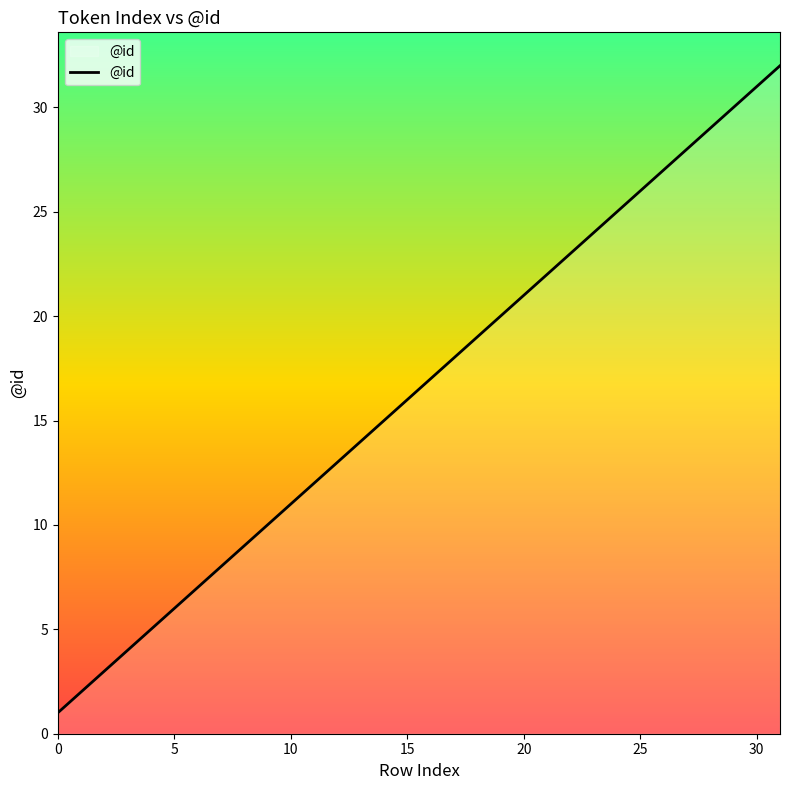

Is this an area chart (filled region under the line)?

No